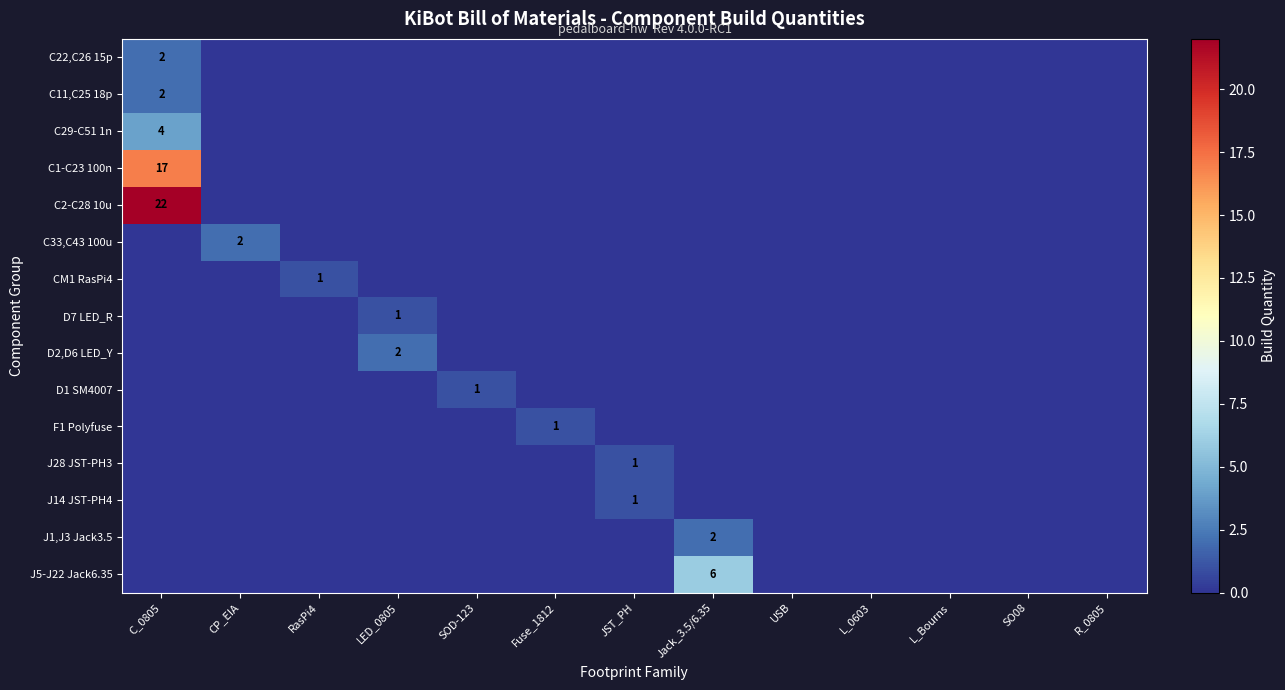

At which category is the sum across all series the highest?

C_0805